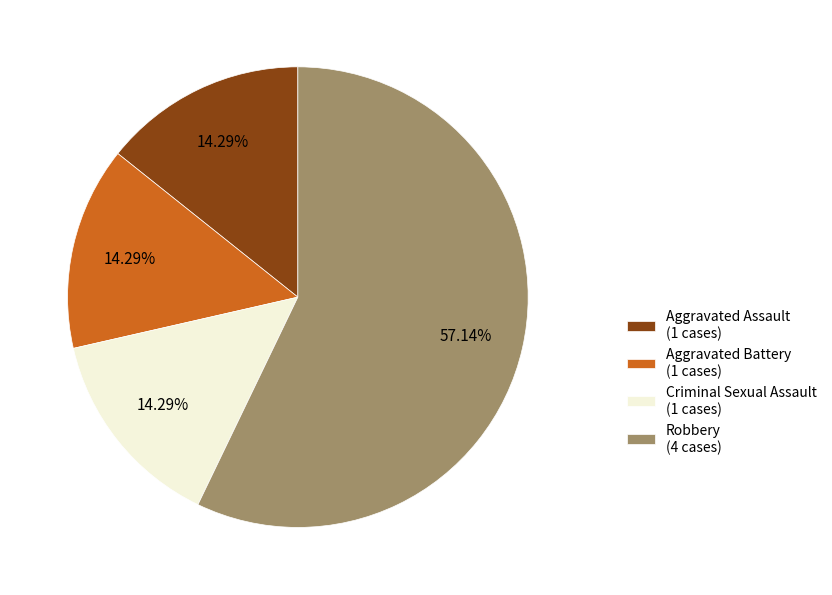

What is the majority slice?

Robbery